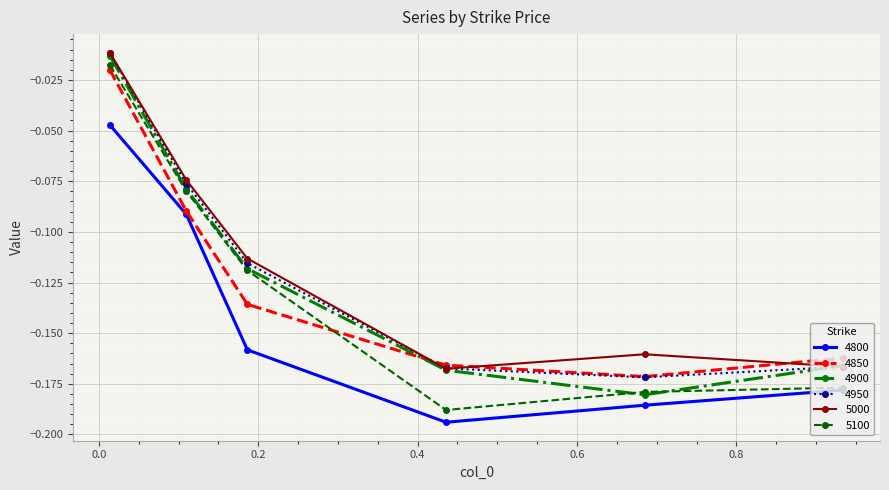

Count the number of categories in the chart.

6